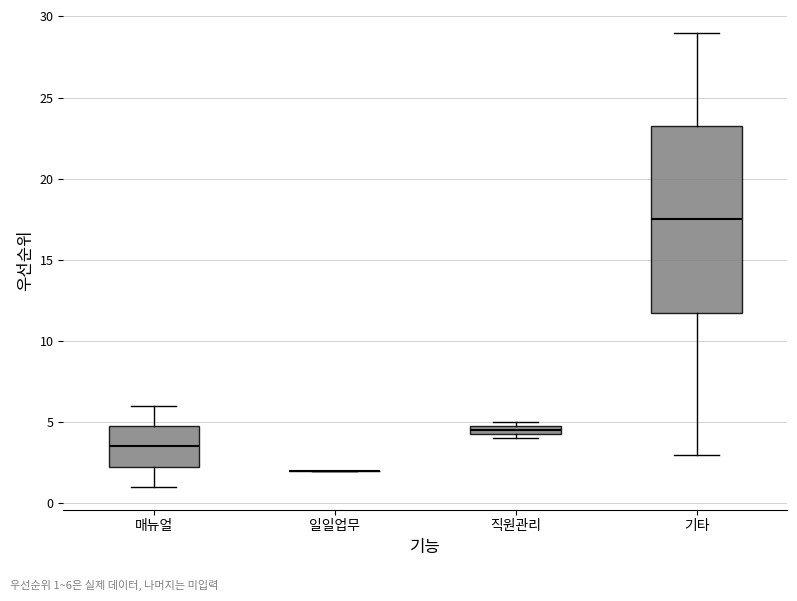

Which box is the tallest, from its lower edge to its upper edge?

기타